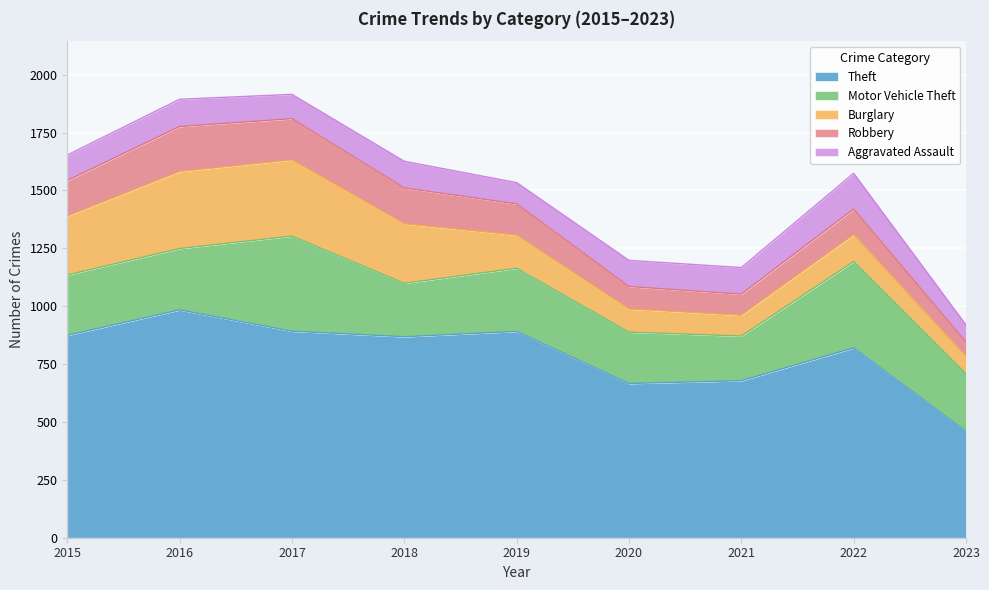

What is the value of the Robbery point at the 4th from the left?

155